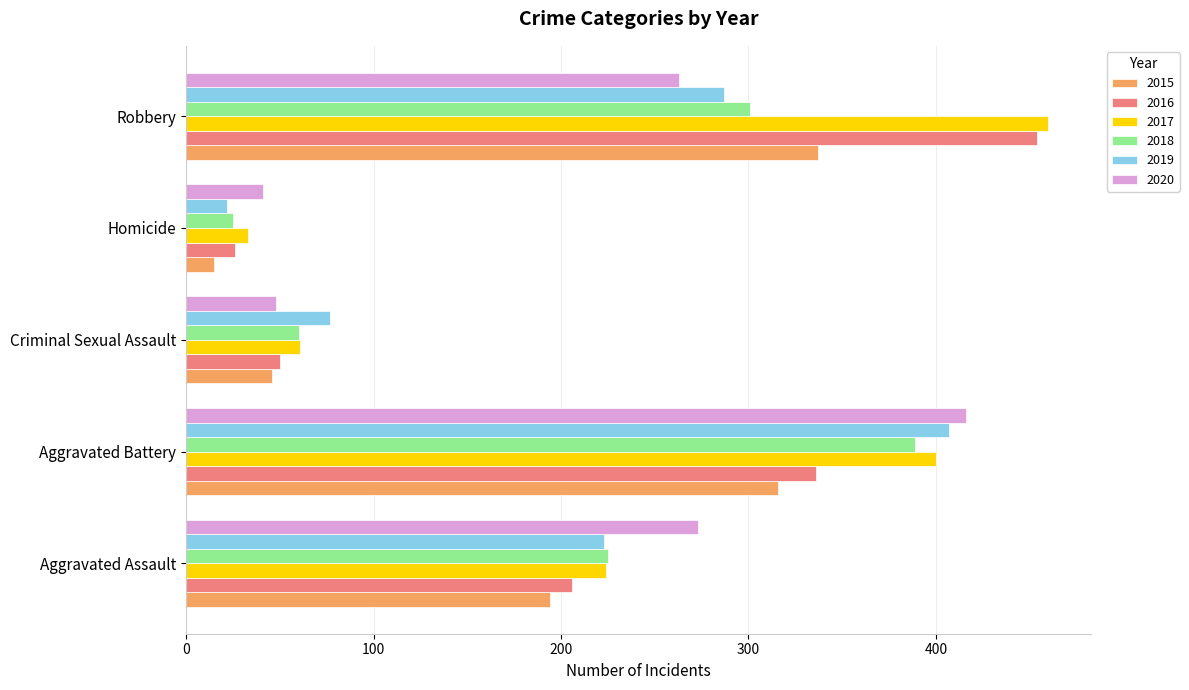

What is the difference between the second highest and minimum values in the 2020 series?

232